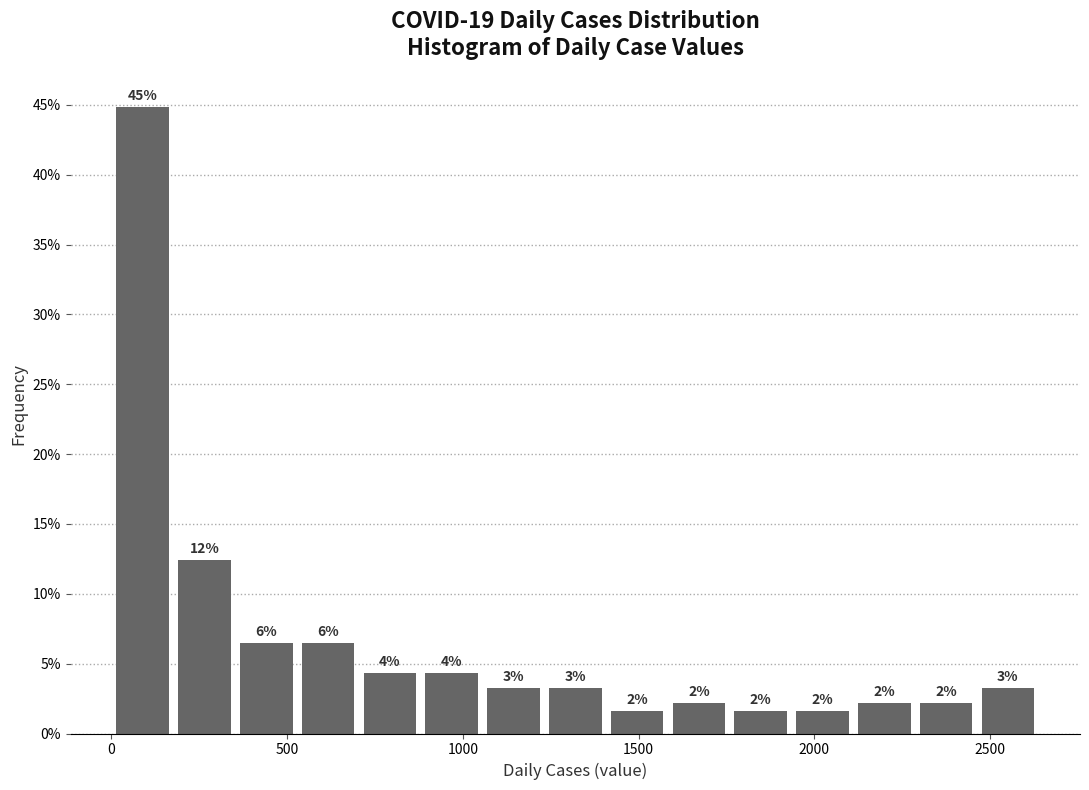

Around what value on the x-axis is the tallest bar? Give the approximate position of its centre, as read against the axis.

100